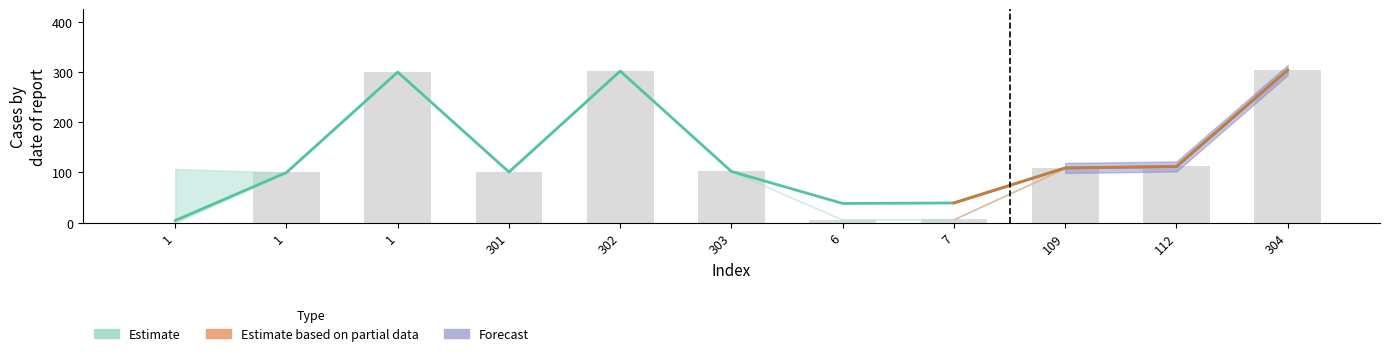

How many data points are above 102?

5